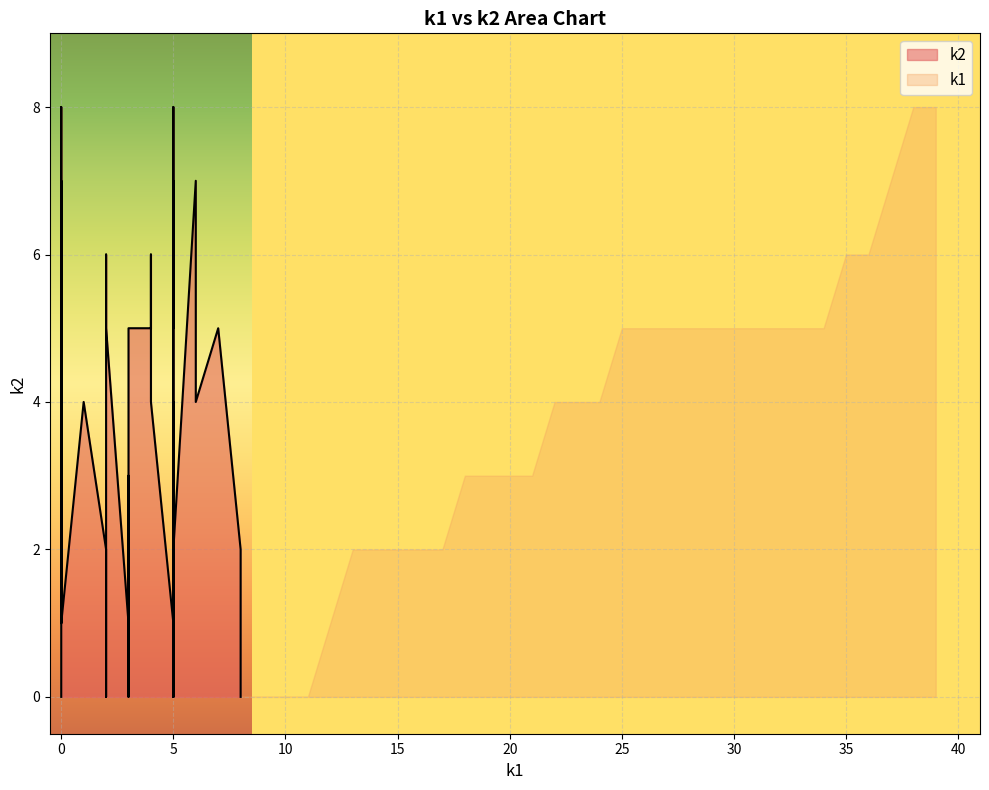

Count the k1 values in the range 0 to 5.

35